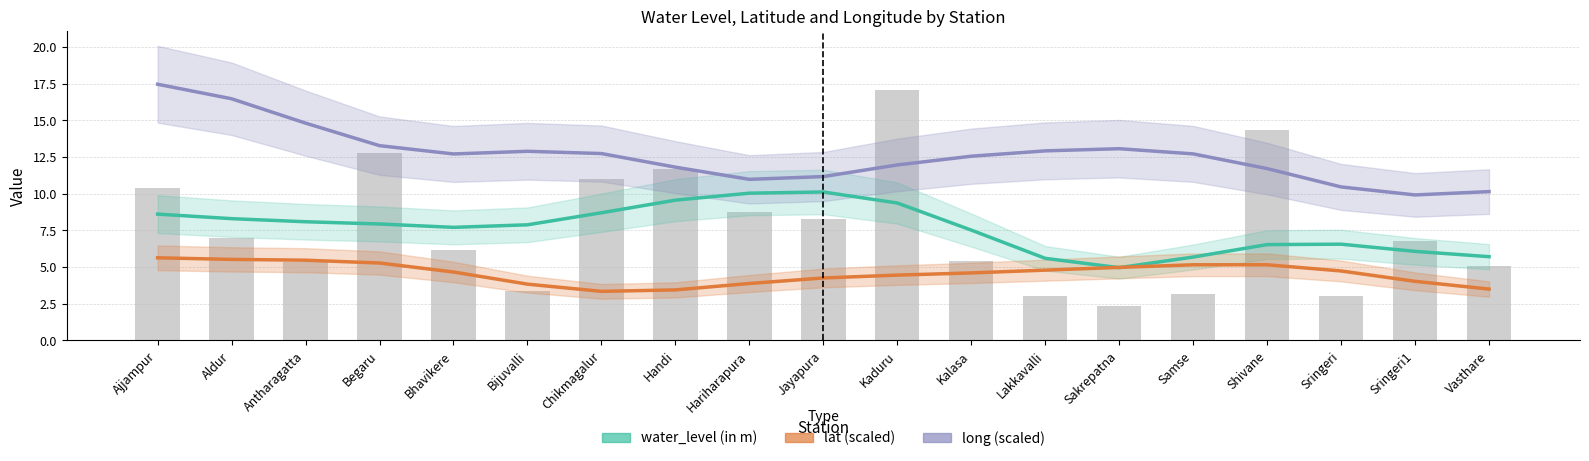

Which series has the largest total across all categories?

long (scaled)